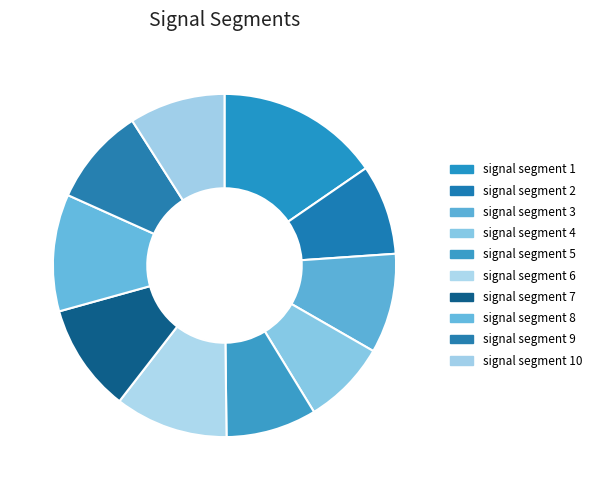

To the nearest percent, what is the combined percentage of signal segment 2 and signal segment 3?

18%